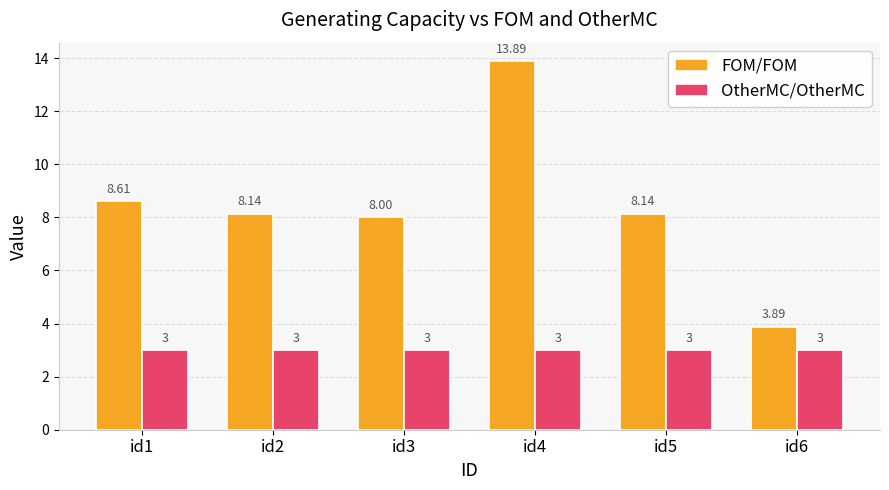

Rank the series by their average value, from highest to lowest.

FOM/FOM, OtherMC/OtherMC